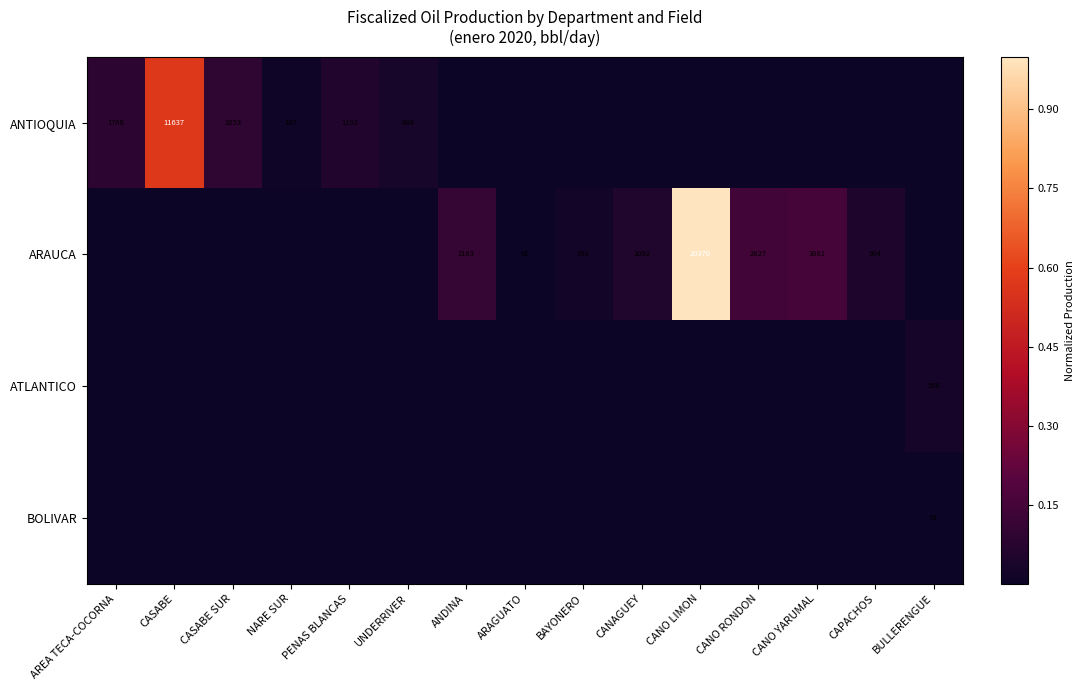

The value of ARAUCA at CANO LIMON is 32387. True or false?

False